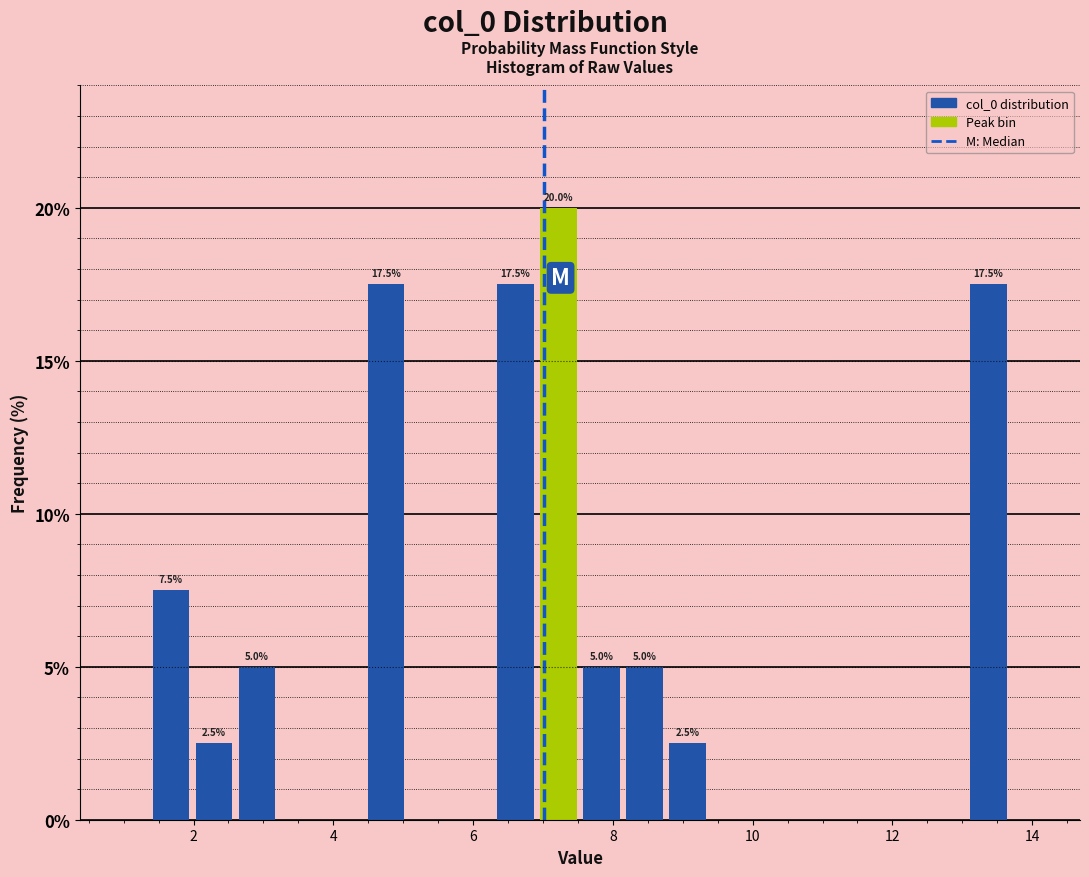

Around what value on the x-axis is the tallest bar? Give the approximate position of its centre, as read against the axis.

7.2